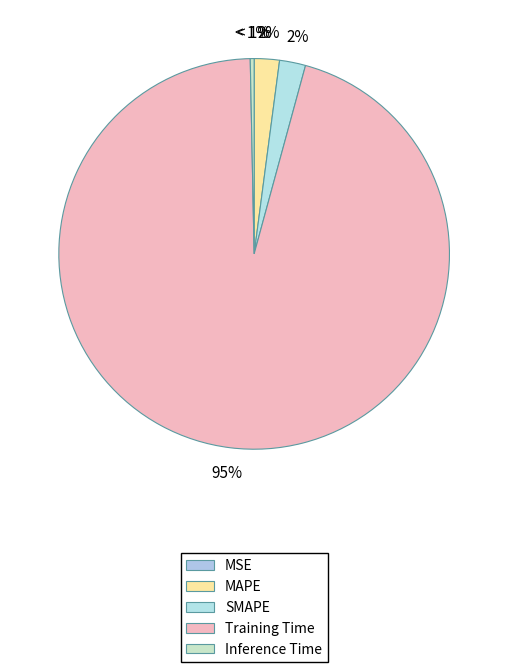

Count the number of slices in the pie.

5